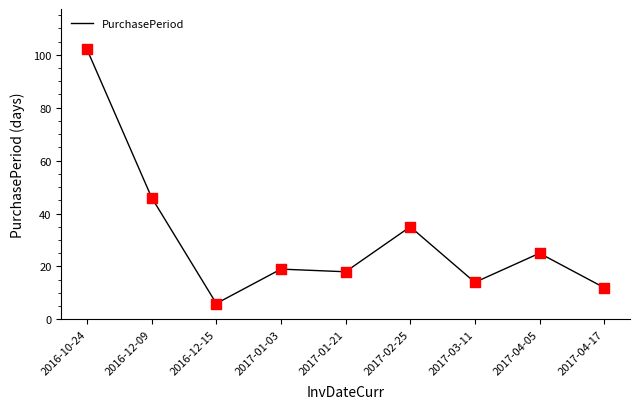

Between 2016-12-15 and 2017-04-05, which is larger?

2017-04-05